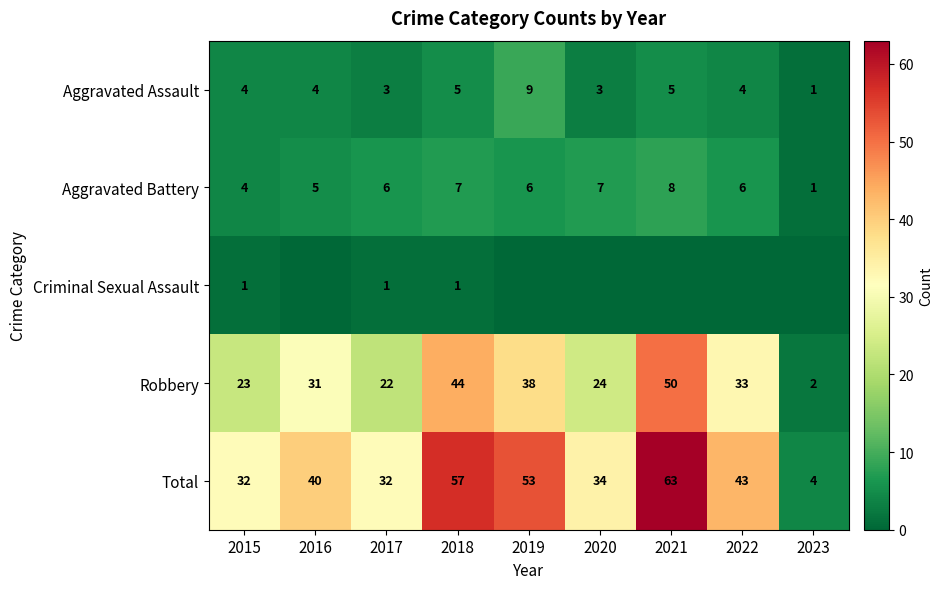

Is it true that Aggravated Assault equals 8 at 2018?

False